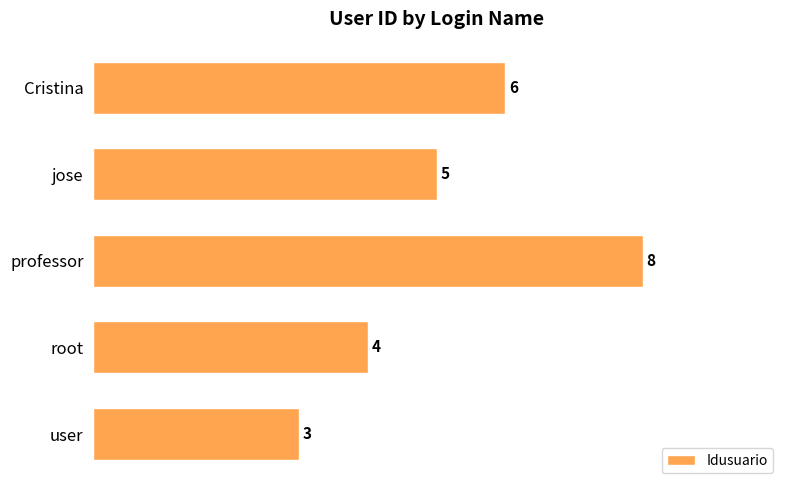

Count the values in the range 4 to 6.

3